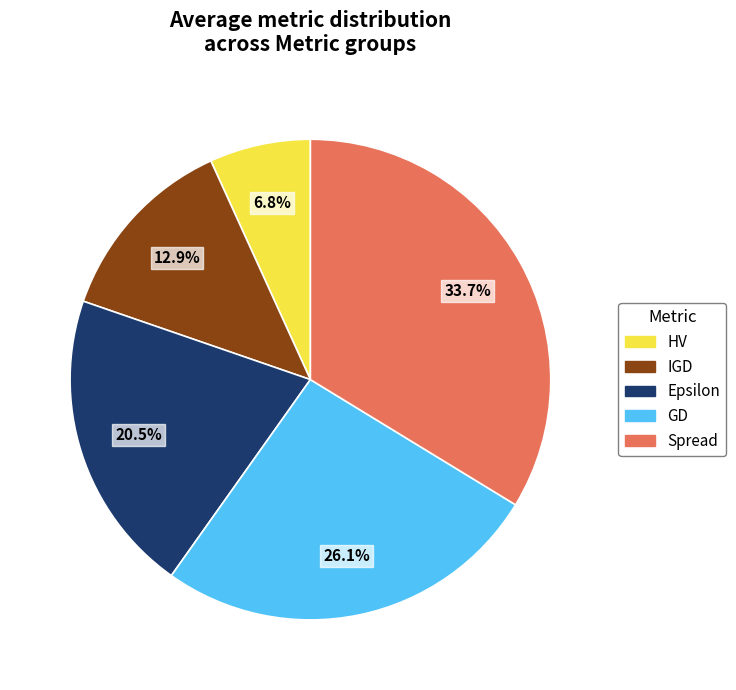

Which slice is the largest?

Spread